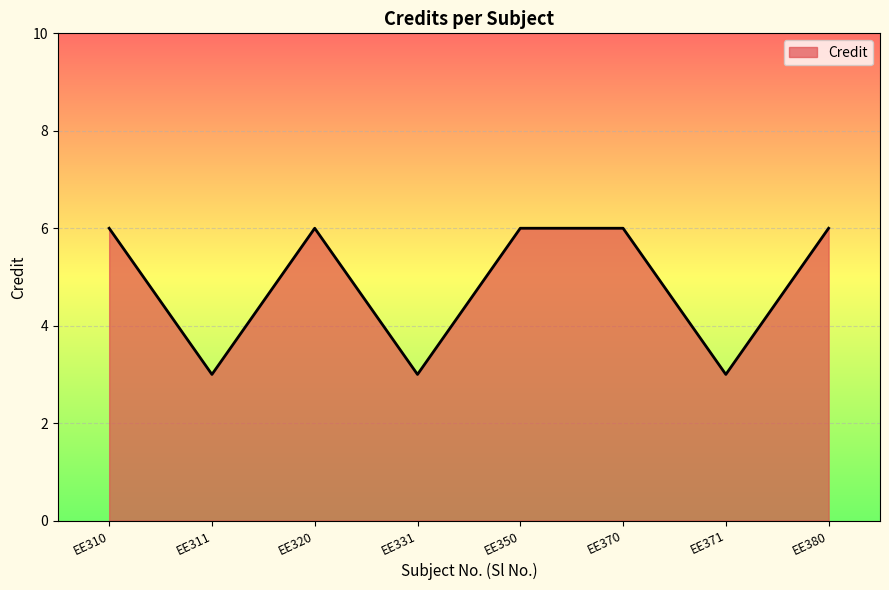

Where is the first local maximum?

EE320